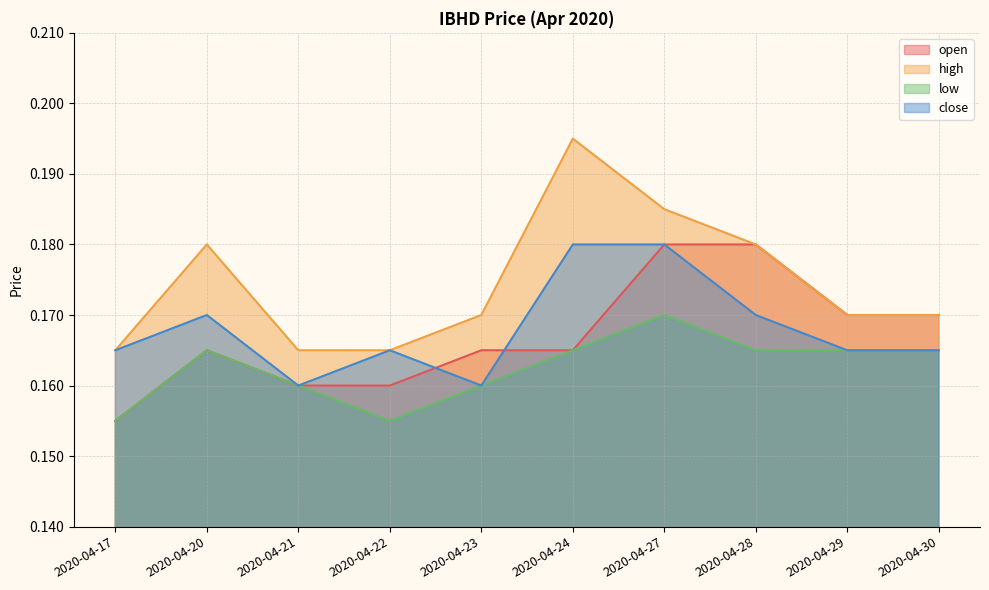

Which series has the largest total across all categories?

high